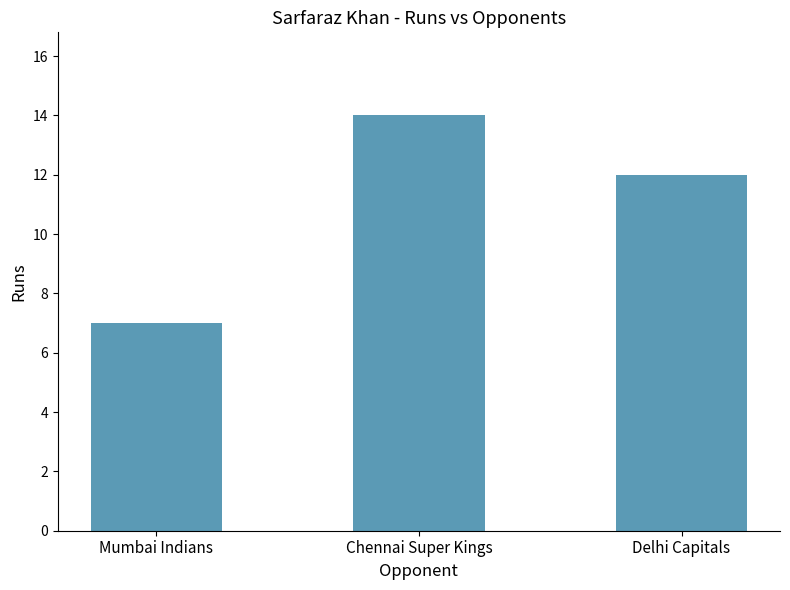

True or false: the data shows 12 at Delhi Capitals.

True